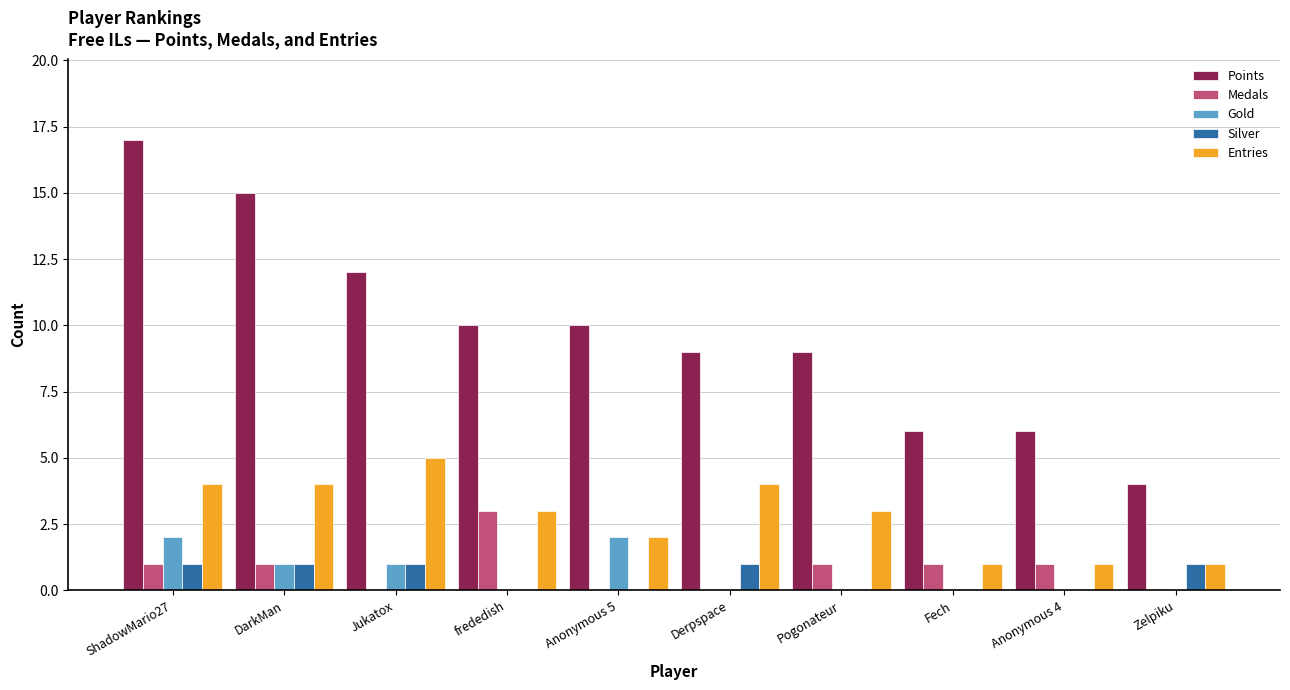

Which series changed the most between frededish and Zelpiku?

Points